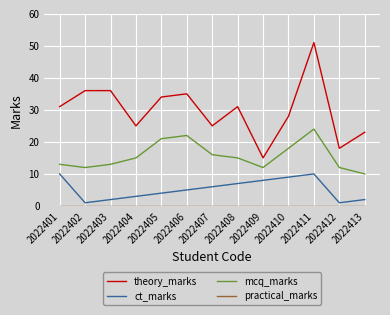

True or false: theory_marks and ct_marks intersect in this chart.

False